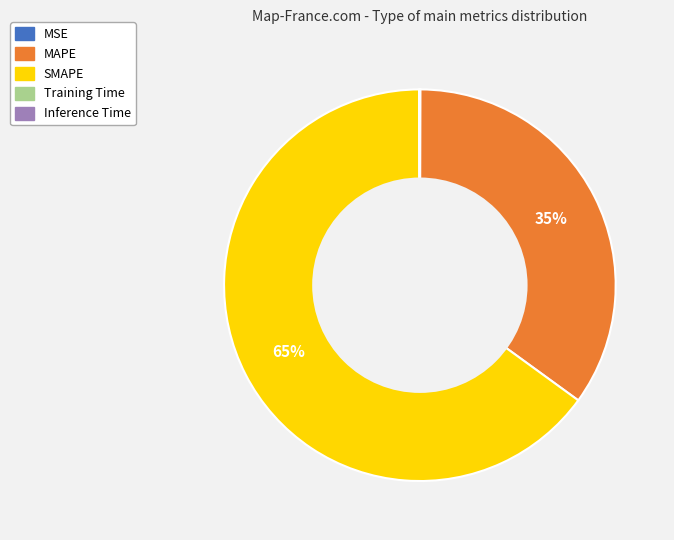

Approximately how many times larger is the value at MAPE compared to SMAPE?

0.5